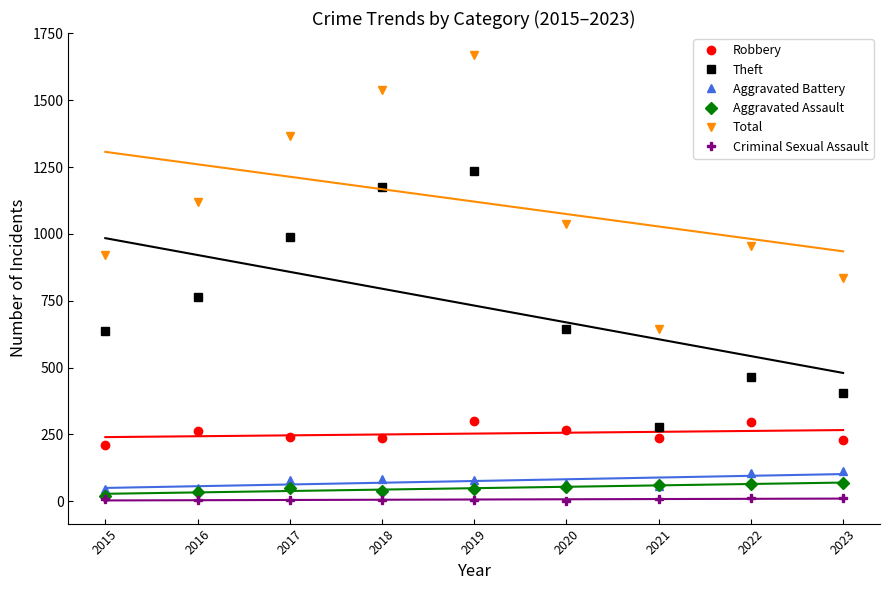

At which category is the sum across all series the highest?

2019